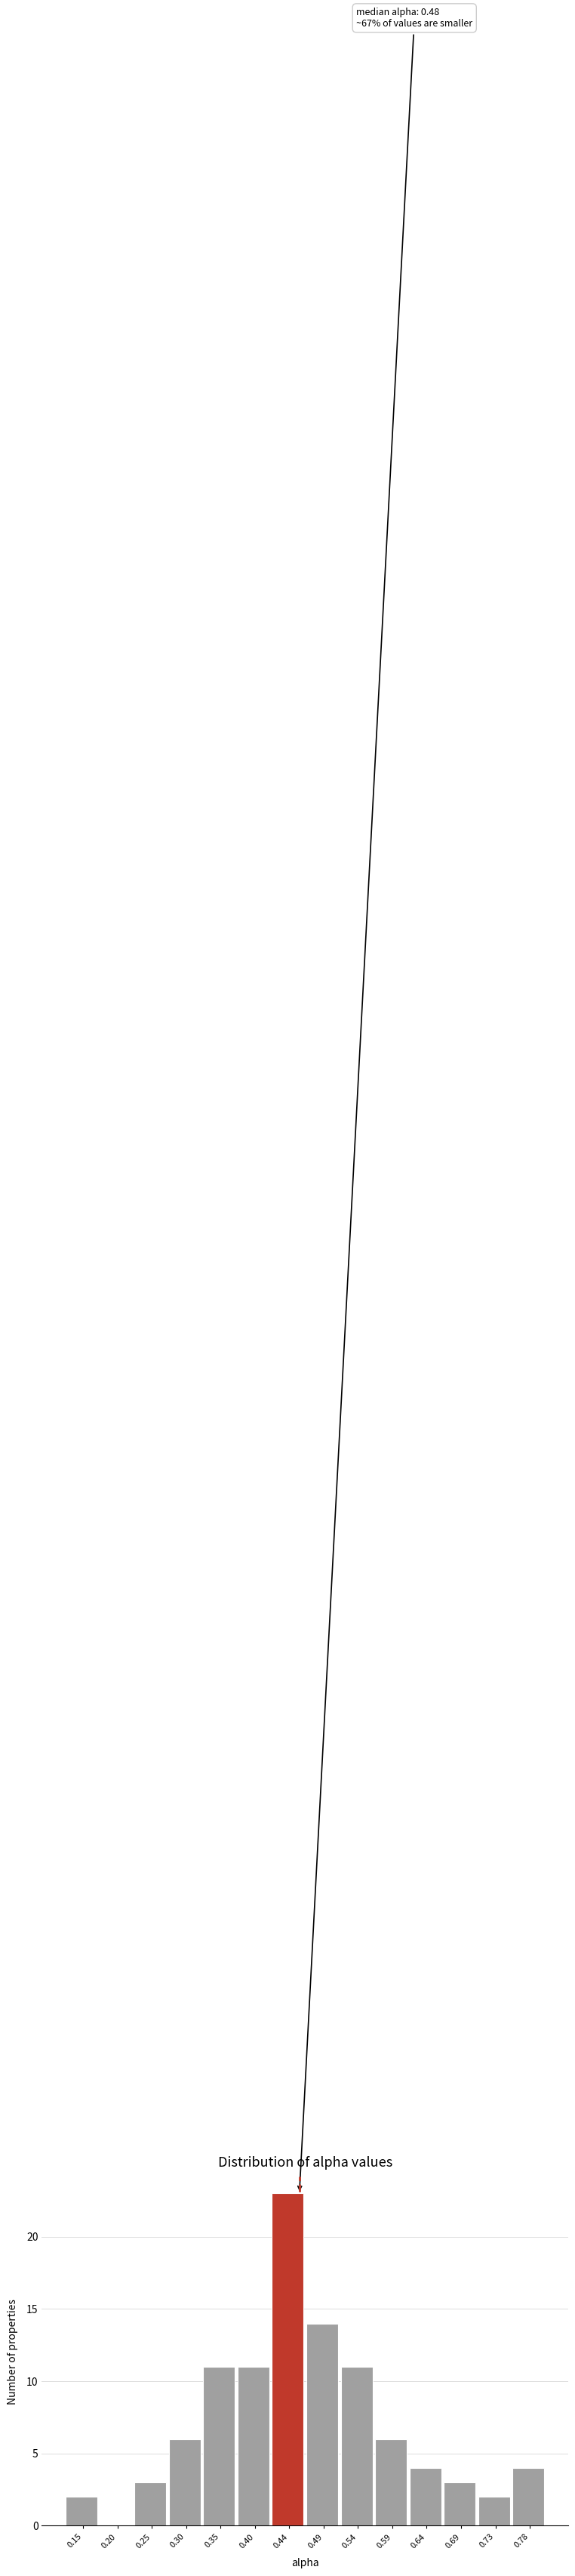

Reading right to left, list all the values displayed in this chart.

0.78=4	0.73=2	0.69=3	0.64=4	0.59=6	0.54=11	0.49=14	0.44=23	0.40=11	0.35=11	0.30=6	0.25=3	0.20=0	0.15=2